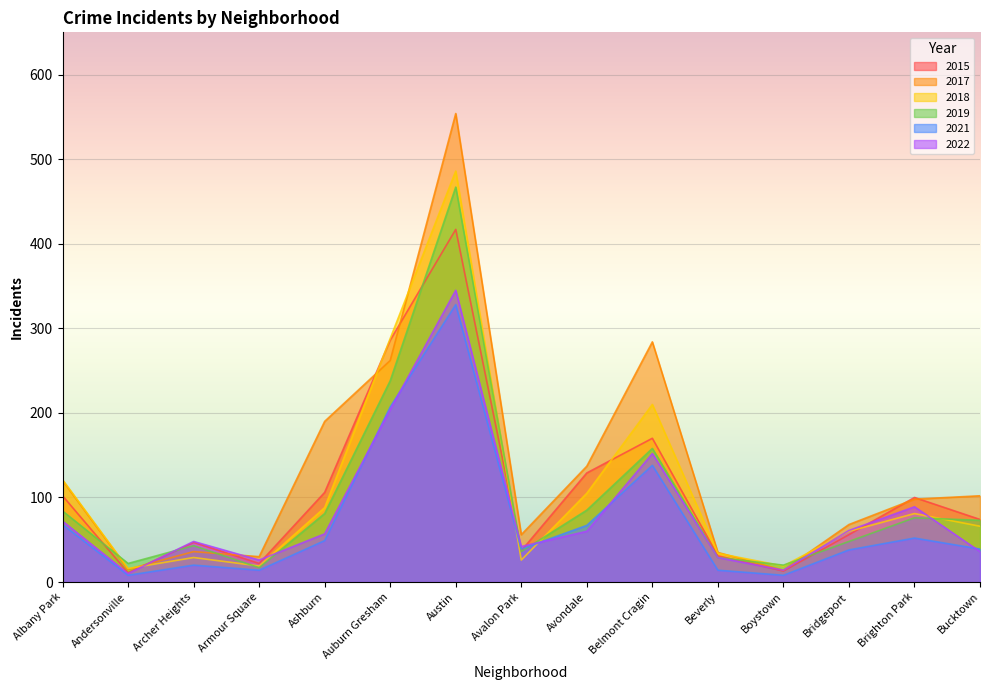

Which series has the largest total across all categories?

2017